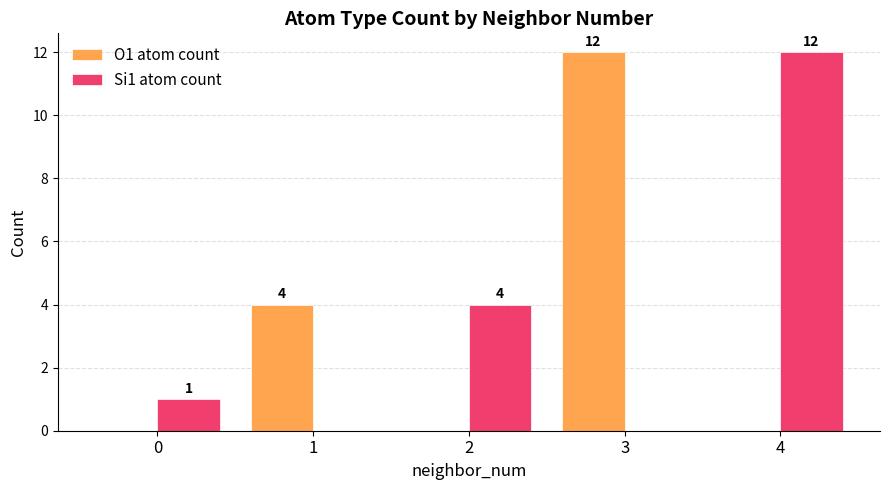

What are all the series names shown in the legend?

O1 atom count, Si1 atom count